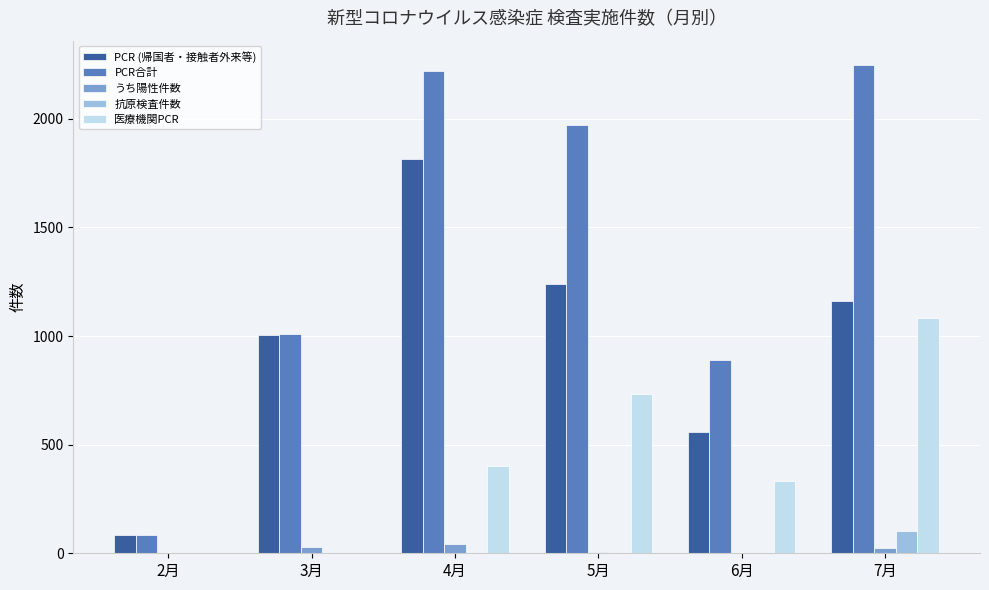

Which series has the largest total across all categories?

PCR合計